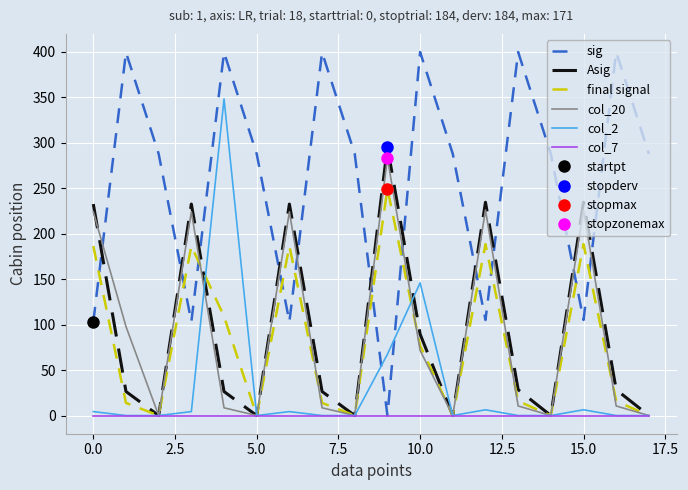

What is the difference between the maximum and minimum values in the Asig series?

295.4